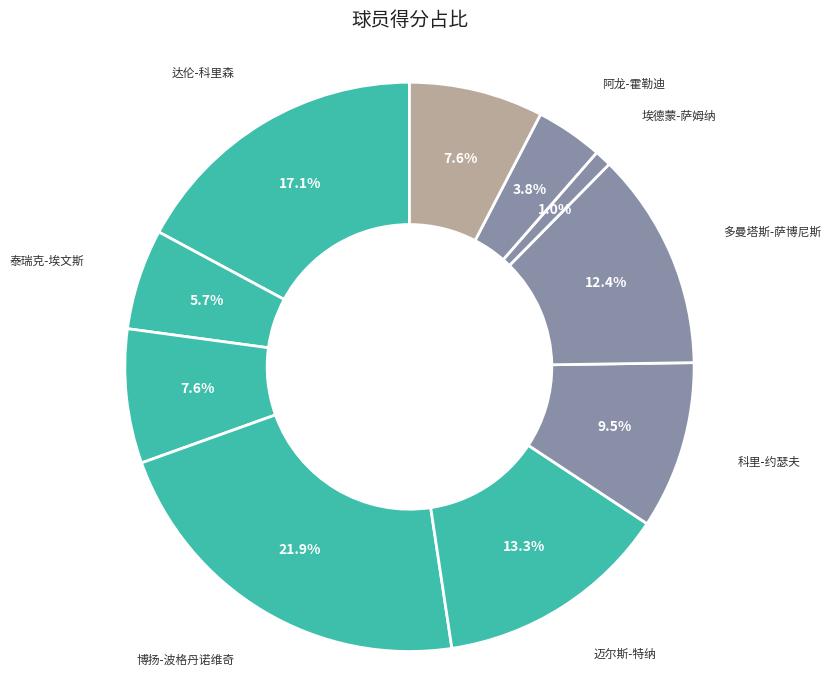

Between 迈尔斯-特纳 and 赛迪斯-杨, which is larger?

迈尔斯-特纳